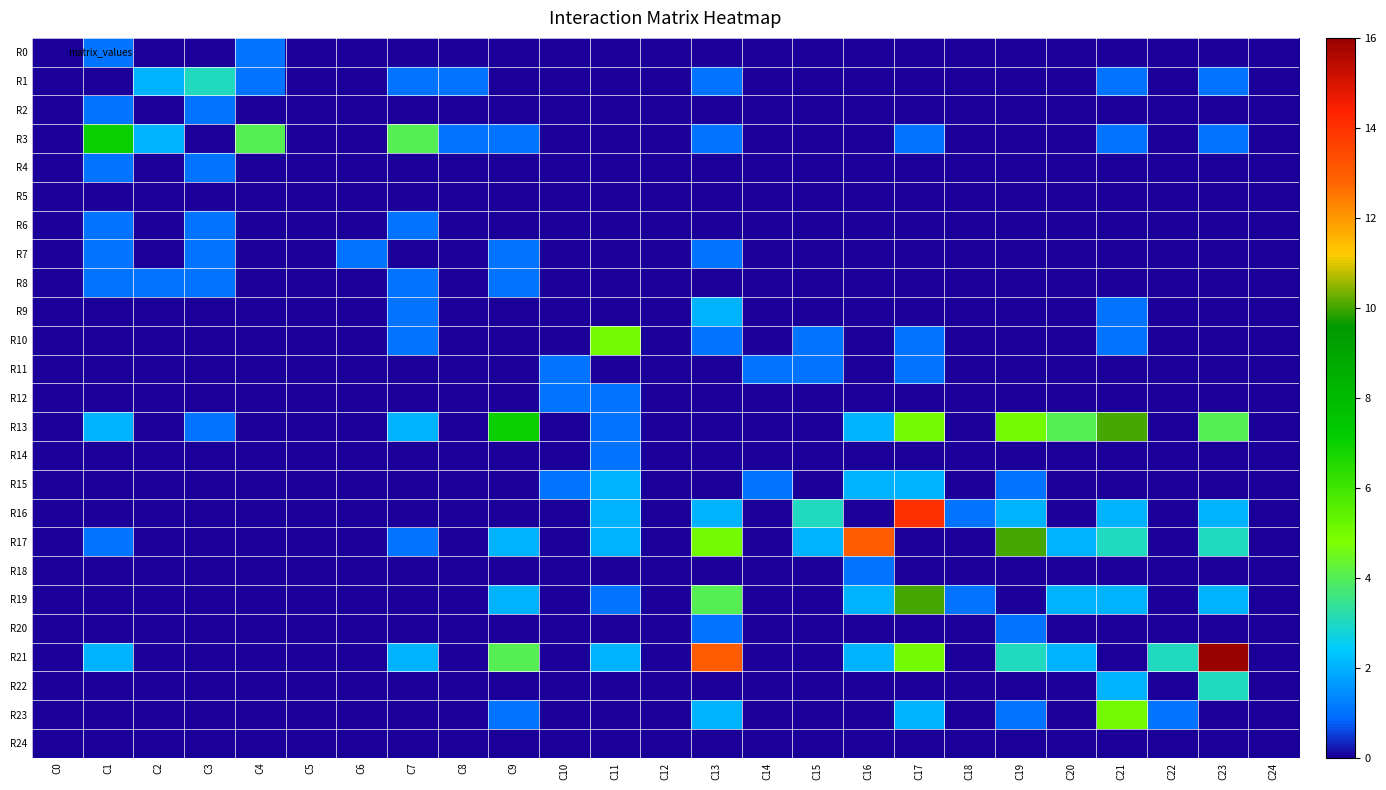

Reading left to right, what are all the values shown in this chart?

R0: C0=0	C1=1	C2=0	C3=0	C4=1	C5=0	C6=0	C7=0	C8=0	C9=0	C10=0	C11=0	C12=0	C13=0	C14=0	C15=0	C16=0	C17=0	C18=0	C19=0	C20=0	C21=0	C22=0	C23=0	C24=0
R1: C0=0	C1=0	C2=2	C3=3	C4=1	C5=0	C6=0	C7=1	C8=1	C9=0	C10=0	C11=0	C12=0	C13=1	C14=0	C15=0	C16=0	C17=0	C18=0	C19=0	C20=0	C21=1	C22=0	C23=1	C24=0
R2: C0=0	C1=1	C2=0	C3=1	C4=0	C5=0	C6=0	C7=0	C8=0	C9=0	C10=0	C11=0	C12=0	C13=0	C14=0	C15=0	C16=0	C17=0	C18=0	C19=0	C20=0	C21=0	C22=0	C23=0	C24=0
R3: C0=0	C1=7	C2=2	C3=0	C4=4	C5=0	C6=0	C7=4	C8=1	C9=1	C10=0	C11=0	C12=0	C13=1	C14=0	C15=0	C16=0	C17=1	C18=0	C19=0	C20=0	C21=1	C22=0	C23=1	C24=0
R4: C0=0	C1=1	C2=0	C3=1	C4=0	C5=0	C6=0	C7=0	C8=0	C9=0	C10=0	C11=0	C12=0	C13=0	C14=0	C15=0	C16=0	C17=0	C18=0	C19=0	C20=0	C21=0	C22=0	C23=0	C24=0
R5: C0=0	C1=0	C2=0	C3=0	C4=0	C5=0	C6=0	C7=0	C8=0	C9=0	C10=0	C11=0	C12=0	C13=0	C14=0	C15=0	C16=0	C17=0	C18=0	C19=0	C20=0	C21=0	C22=0	C23=0	C24=0
R6: C0=0	C1=1	C2=0	C3=1	C4=0	C5=0	C6=0	C7=1	C8=0	C9=0	C10=0	C11=0	C12=0	C13=0	C14=0	C15=0	C16=0	C17=0	C18=0	C19=0	C20=0	C21=0	C22=0	C23=0	C24=0
R7: C0=0	C1=1	C2=0	C3=1	C4=0	C5=0	C6=1	C7=0	C8=0	C9=1	C10=0	C11=0	C12=0	C13=1	C14=0	C15=0	C16=0	C17=0	C18=0	C19=0	C20=0	C21=0	C22=0	C23=0	C24=0
R8: C0=0	C1=1	C2=1	C3=1	C4=0	C5=0	C6=0	C7=1	C8=0	C9=1	C10=0	C11=0	C12=0	C13=0	C14=0	C15=0	C16=0	C17=0	C18=0	C19=0	C20=0	C21=0	C22=0	C23=0	C24=0
R9: C0=0	C1=0	C2=0	C3=0	C4=0	C5=0	C6=0	C7=1	C8=0	C9=0	C10=0	C11=0	C12=0	C13=2	C14=0	C15=0	C16=0	C17=0	C18=0	C19=0	C20=0	C21=1	C22=0	C23=0	C24=0
R10: C0=0	C1=0	C2=0	C3=0	C4=0	C5=0	C6=0	C7=1	C8=0	C9=0	C10=0	C11=5	C12=0	C13=1	C14=0	C15=1	C16=0	C17=1	C18=0	C19=0	C20=0	C21=1	C22=0	C23=0	C24=0
R11: C0=0	C1=0	C2=0	C3=0	C4=0	C5=0	C6=0	C7=0	C8=0	C9=0	C10=1	C11=0	C12=0	C13=0	C14=1	C15=1	C16=0	C17=1	C18=0	C19=0	C20=0	C21=0	C22=0	C23=0	C24=0
R12: C0=0	C1=0	C2=0	C3=0	C4=0	C5=0	C6=0	C7=0	C8=0	C9=0	C10=1	C11=1	C12=0	C13=0	C14=0	C15=0	C16=0	C17=0	C18=0	C19=0	C20=0	C21=0	C22=0	C23=0	C24=0
R13: C0=0	C1=2	C2=0	C3=1	C4=0	C5=0	C6=0	C7=2	C8=0	C9=7	C10=0	C11=1	C12=0	C13=0	C14=0	C15=0	C16=2	C17=5	C18=0	C19=5	C20=4	C21=10	C22=0	C23=4	C24=0
R14: C0=0	C1=0	C2=0	C3=0	C4=0	C5=0	C6=0	C7=0	C8=0	C9=0	C10=0	C11=1	C12=0	C13=0	C14=0	C15=0	C16=0	C17=0	C18=0	C19=0	C20=0	C21=0	C22=0	C23=0	C24=0
R15: C0=0	C1=0	C2=0	C3=0	C4=0	C5=0	C6=0	C7=0	C8=0	C9=0	C10=1	C11=2	C12=0	C13=0	C14=1	C15=0	C16=2	C17=2	C18=0	C19=1	C20=0	C21=0	C22=0	C23=0	C24=0
R16: C0=0	C1=0	C2=0	C3=0	C4=0	C5=0	C6=0	C7=0	C8=0	C9=0	C10=0	C11=2	C12=0	C13=2	C14=0	C15=3	C16=0	C17=14	C18=1	C19=2	C20=0	C21=2	C22=0	C23=2	C24=0
R17: C0=0	C1=1	C2=0	C3=0	C4=0	C5=0	C6=0	C7=1	C8=0	C9=2	C10=0	C11=2	C12=0	C13=5	C14=0	C15=2	C16=13	C17=0	C18=0	C19=10	C20=2	C21=3	C22=0	C23=3	C24=0
R18: C0=0	C1=0	C2=0	C3=0	C4=0	C5=0	C6=0	C7=0	C8=0	C9=0	C10=0	C11=0	C12=0	C13=0	C14=0	C15=0	C16=1	C17=0	C18=0	C19=0	C20=0	C21=0	C22=0	C23=0	C24=0
R19: C0=0	C1=0	C2=0	C3=0	C4=0	C5=0	C6=0	C7=0	C8=0	C9=2	C10=0	C11=1	C12=0	C13=4	C14=0	C15=0	C16=2	C17=10	C18=1	C19=0	C20=2	C21=2	C22=0	C23=2	C24=0
R20: C0=0	C1=0	C2=0	C3=0	C4=0	C5=0	C6=0	C7=0	C8=0	C9=0	C10=0	C11=0	C12=0	C13=1	C14=0	C15=0	C16=0	C17=0	C18=0	C19=1	C20=0	C21=0	C22=0	C23=0	C24=0
R21: C0=0	C1=2	C2=0	C3=0	C4=0	C5=0	C6=0	C7=2	C8=0	C9=4	C10=0	C11=2	C12=0	C13=13	C14=0	C15=0	C16=2	C17=5	C18=0	C19=3	C20=2	C21=0	C22=3	C23=16	C24=0
R22: C0=0	C1=0	C2=0	C3=0	C4=0	C5=0	C6=0	C7=0	C8=0	C9=0	C10=0	C11=0	C12=0	C13=0	C14=0	C15=0	C16=0	C17=0	C18=0	C19=0	C20=0	C21=2	C22=0	C23=3	C24=0
R23: C0=0	C1=0	C2=0	C3=0	C4=0	C5=0	C6=0	C7=0	C8=0	C9=1	C10=0	C11=0	C12=0	C13=2	C14=0	C15=0	C16=0	C17=2	C18=0	C19=1	C20=0	C21=5	C22=1	C23=0	C24=0
R24: C0=0	C1=0	C2=0	C3=0	C4=0	C5=0	C6=0	C7=0	C8=0	C9=0	C10=0	C11=0	C12=0	C13=0	C14=0	C15=0	C16=0	C17=0	C18=0	C19=0	C20=0	C21=0	C22=0	C23=0	C24=0